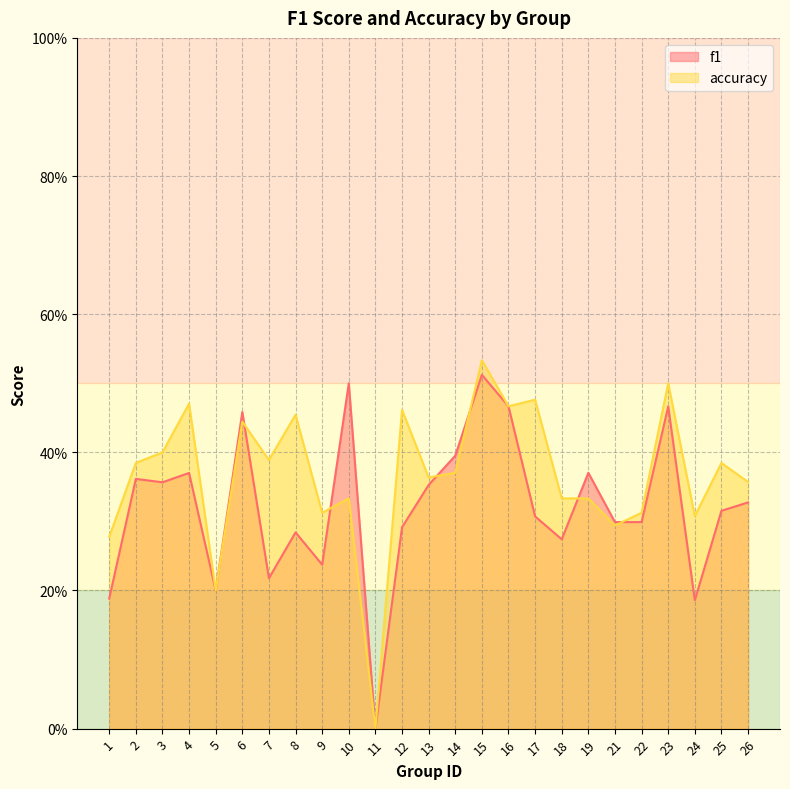

Which category has the highest value across all series?

15